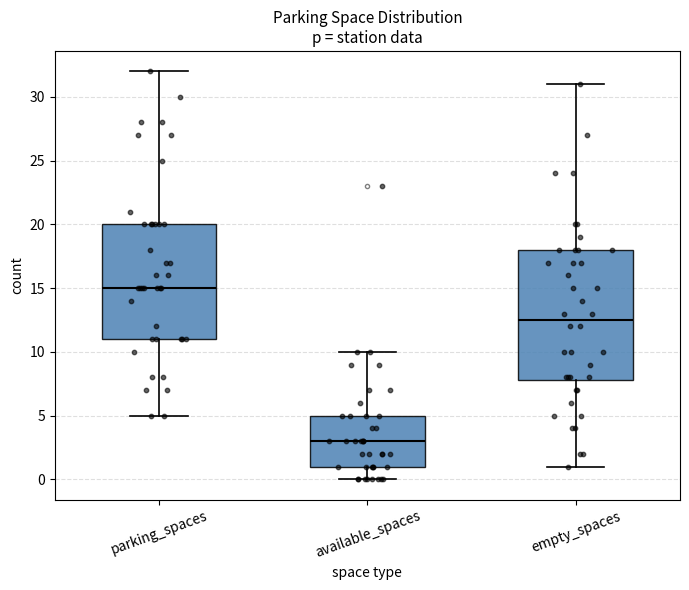

Which box is the tallest, from its lower edge to its upper edge?

empty_spaces